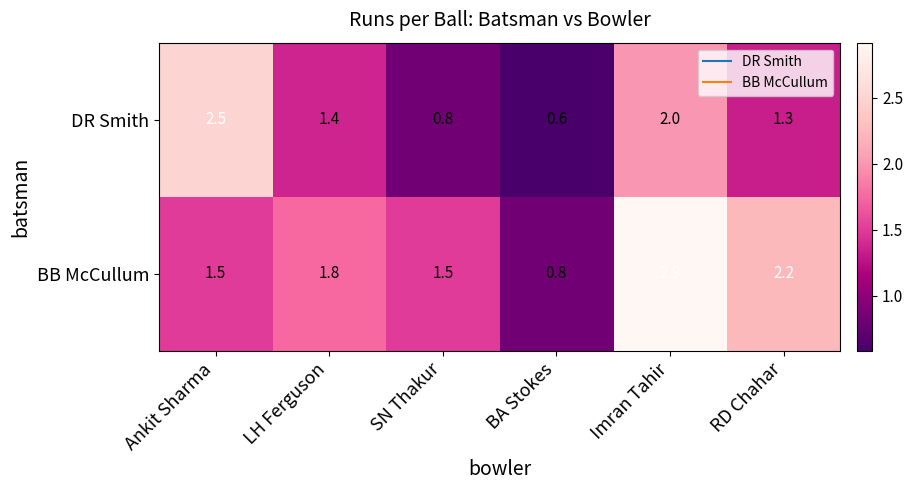

At which category is the sum across all series the highest?

Imran Tahir